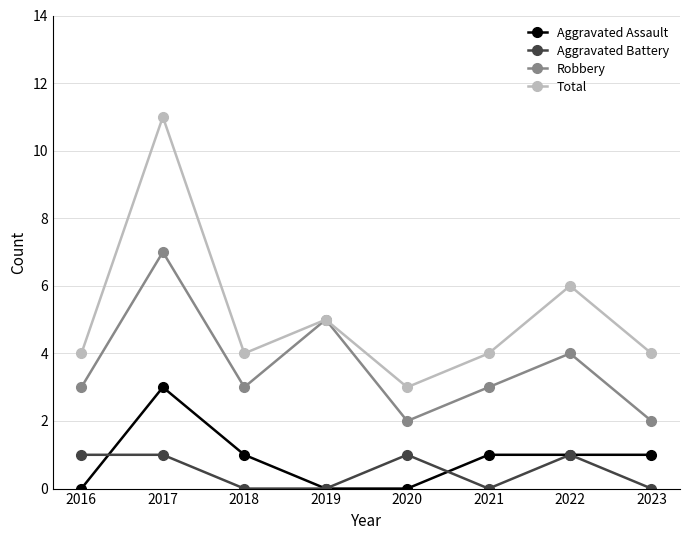

The value of Aggravated Battery at 2023 is 0. True or false?

True